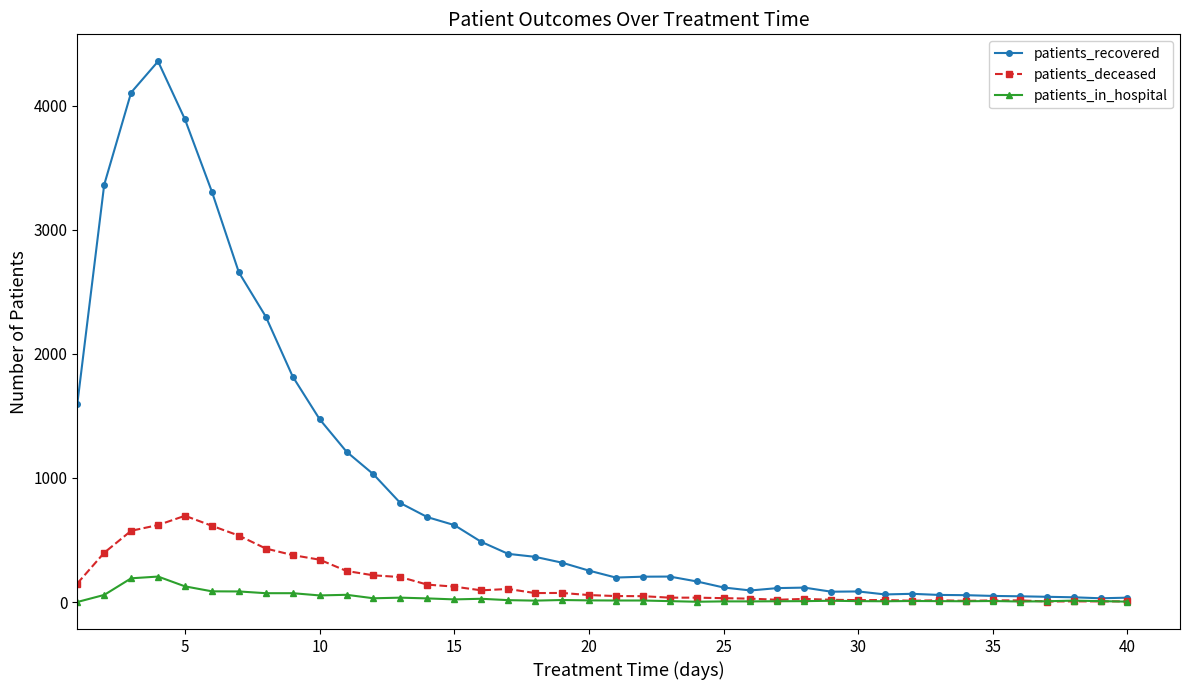

Rank the series by their maximum value, from lowest to highest.

patients_in_hospital, patients_deceased, patients_recovered